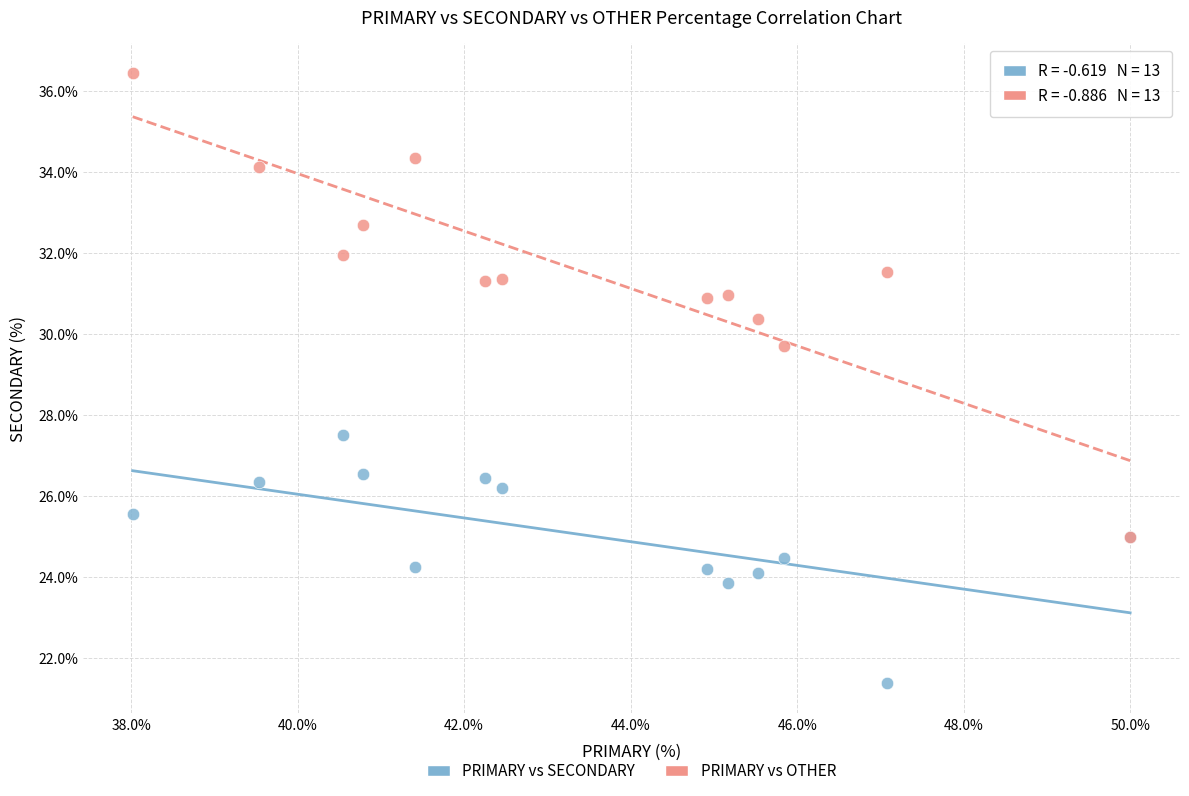

What are all the series names shown in the legend?

PRIMARY vs SECONDARY, PRIMARY vs OTHER